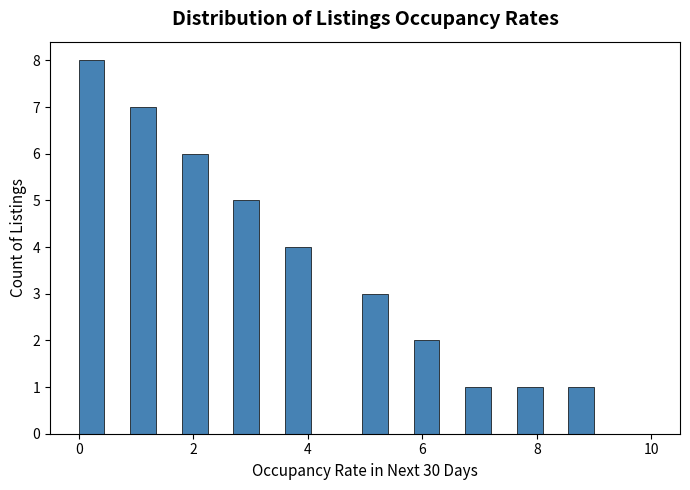

Read against the x-axis, roughly where is the centre of the tallest bar?

0.2